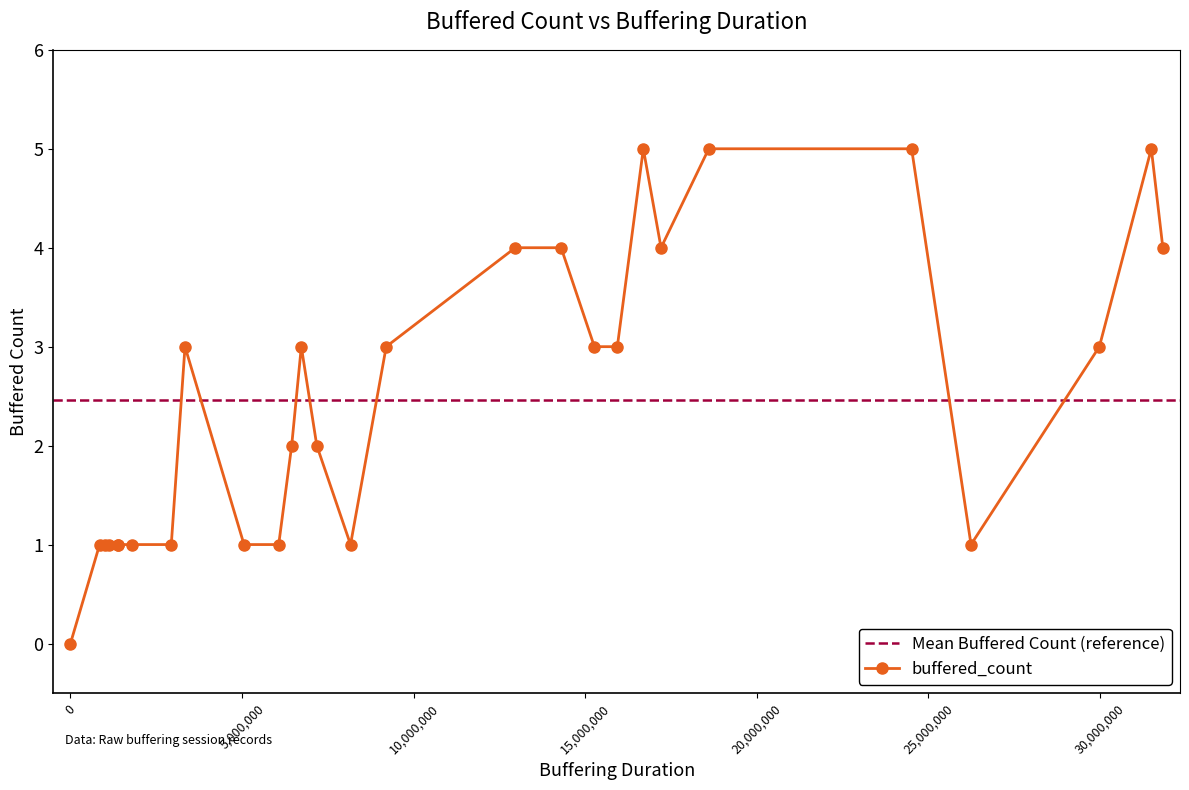

How many values are above zero?

27